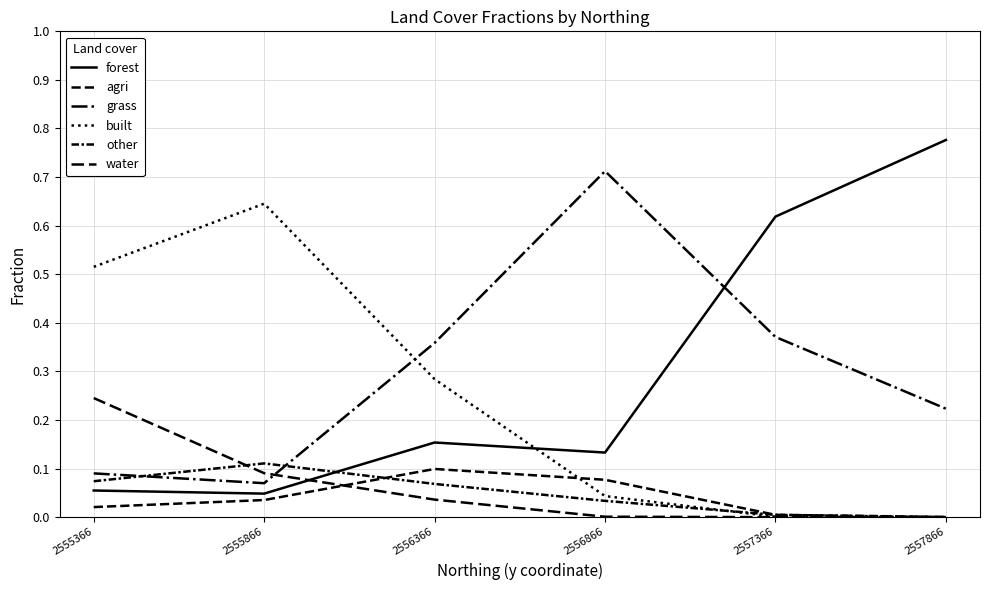

How many series are shown in this chart?

6